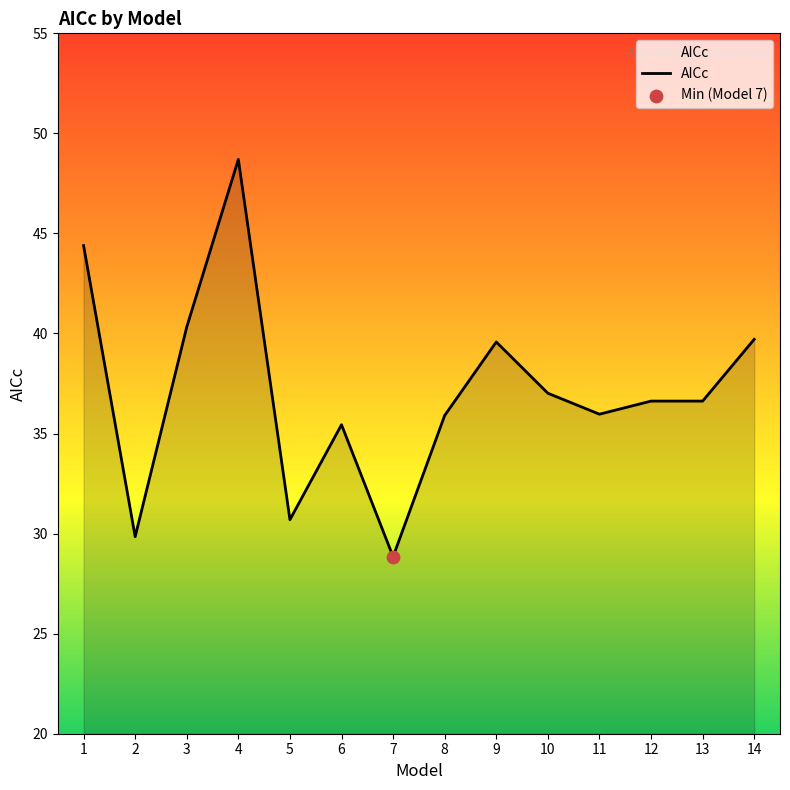

Between 11 and 3, which is larger?

3